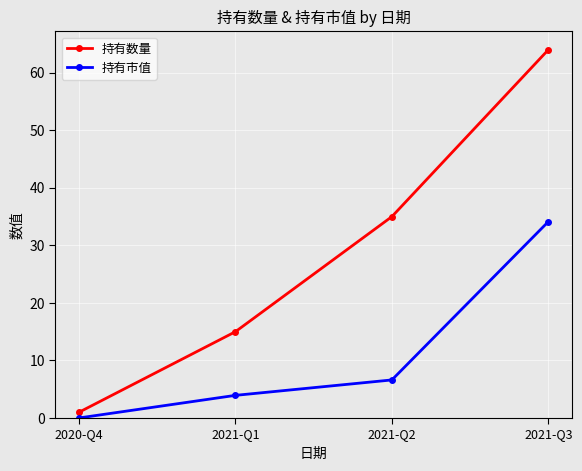

Is it true that 持有市值 equals 9.9 at 2021-Q2?

False